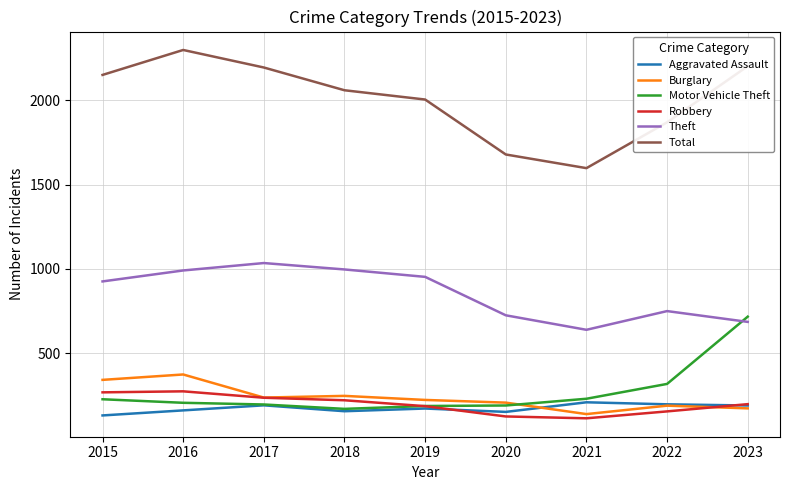

At how many categories does at least one series exceed 1567?

9